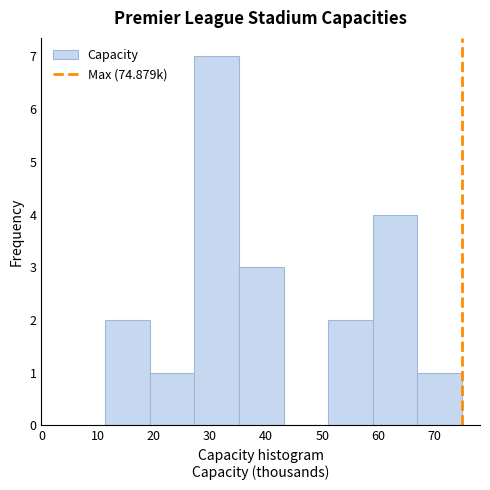

Which range on the x-axis has the tallest bar?

27 to 35